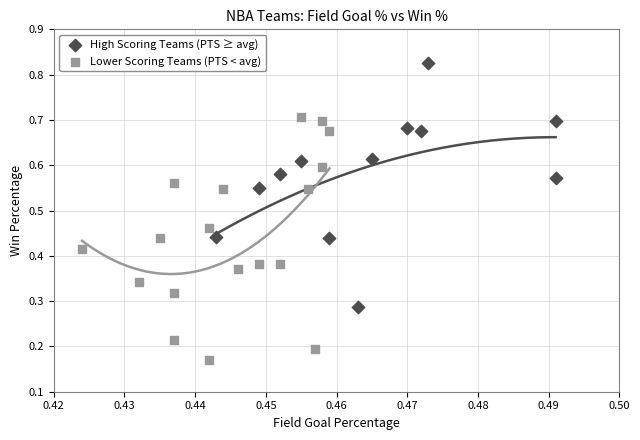

Which series reaches the maximum Y coordinate?

High Scoring Teams (PTS ≥ avg)